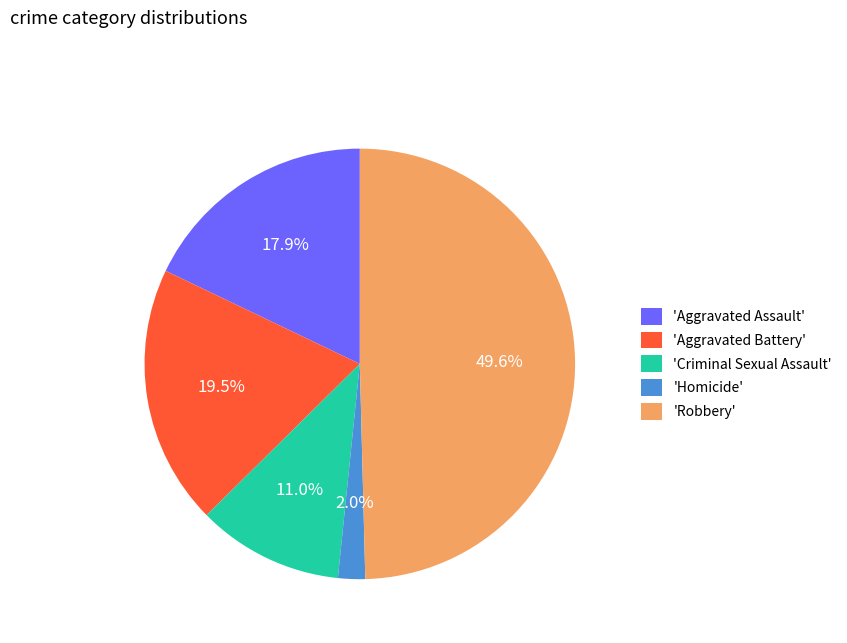

Is 'Aggravated Assault' the majority of the pie?

No